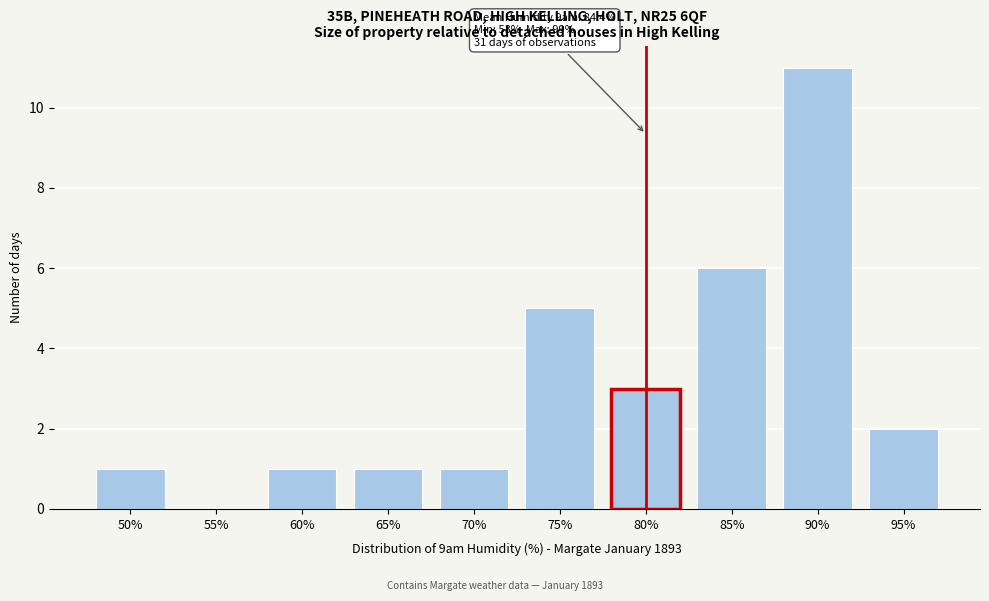

Reading left to right, extract all data points from this chart.

50%=1	55%=0	60%=1	65%=1	70%=1	75%=5	80%=3	85%=6	90%=11	95%=2